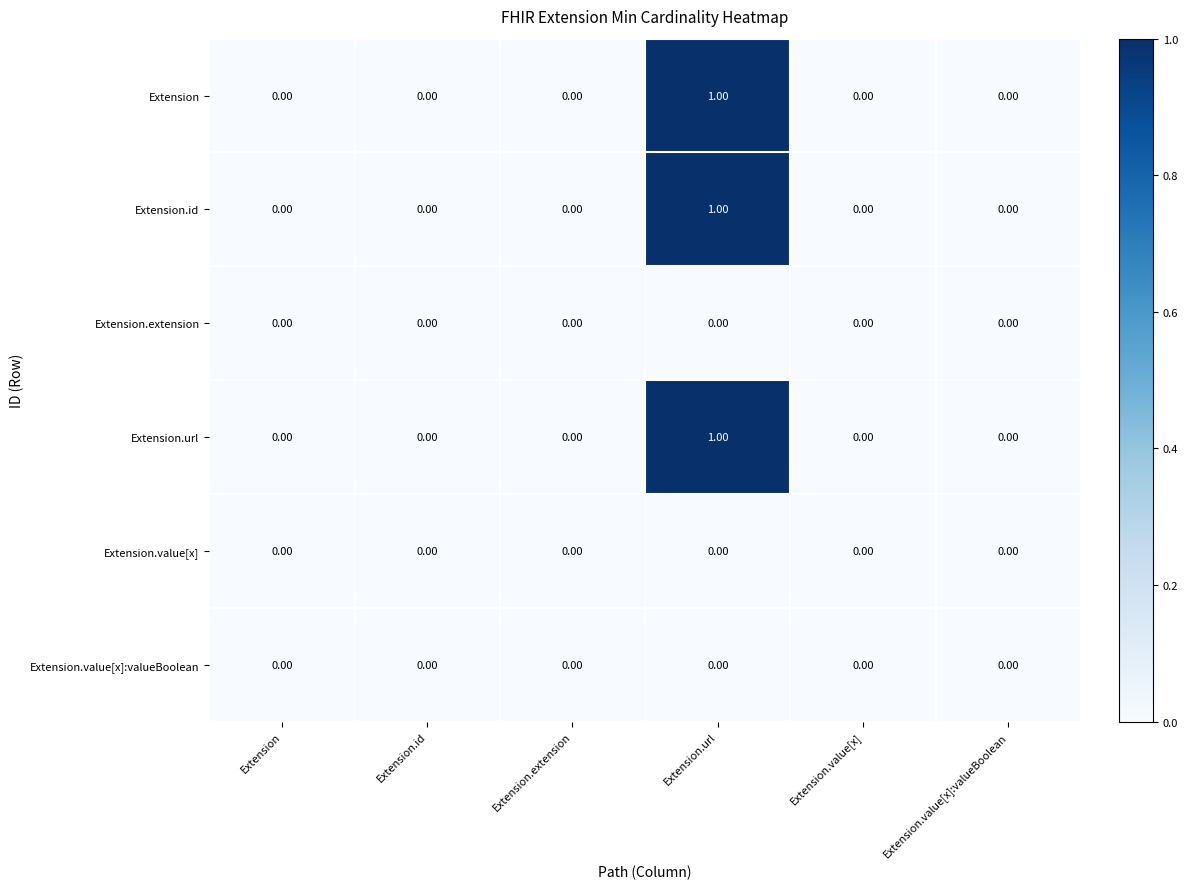

At which category is the sum across all series the highest?

Extension.url